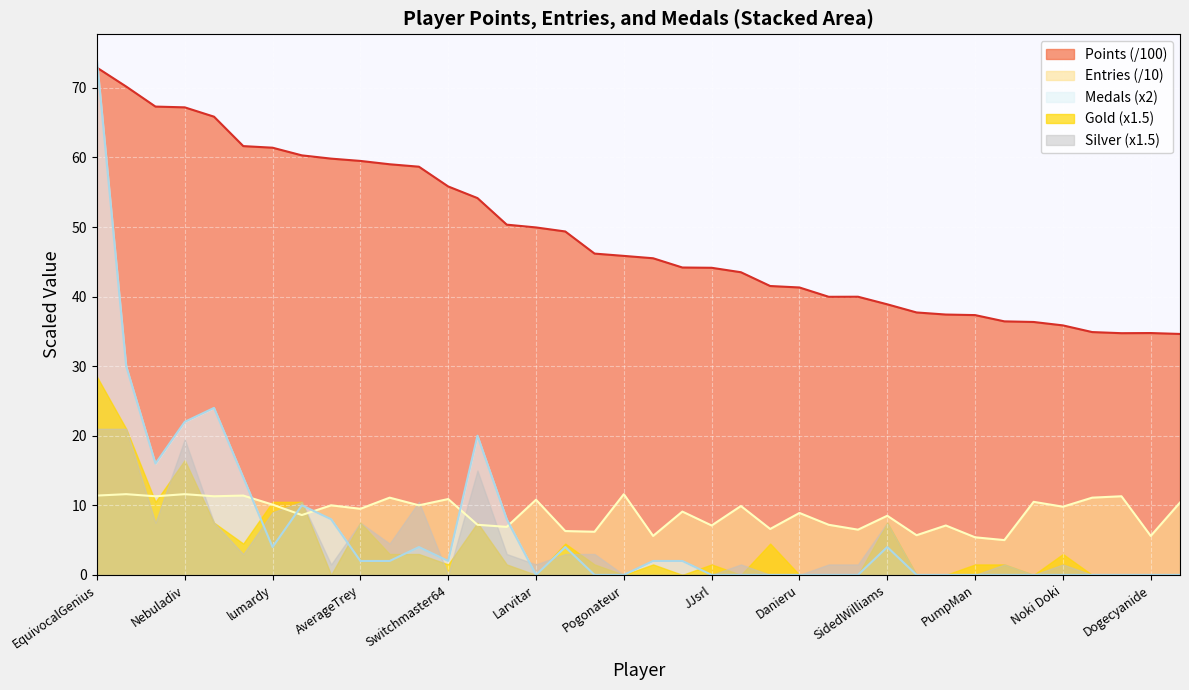

What is the highest value of the Points line series?

72.9